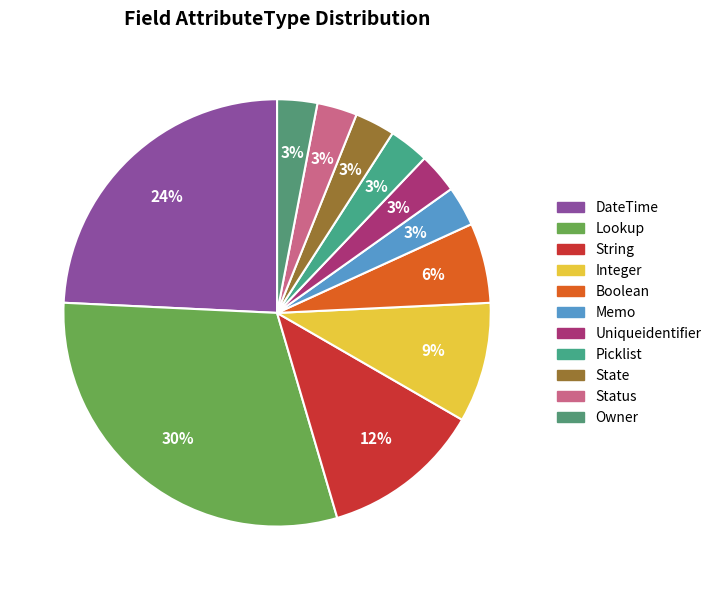

Is the sum of Status and Integer greater than half?

No